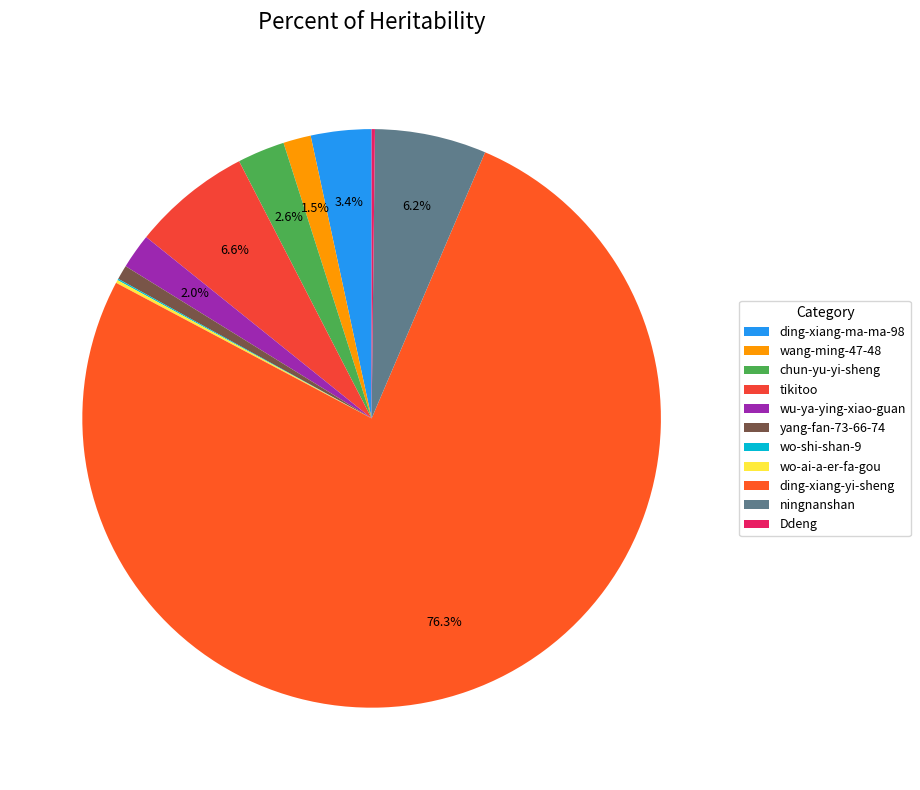

True or false: yang-fan-73-66-74 accounts for 11% of the total.

False